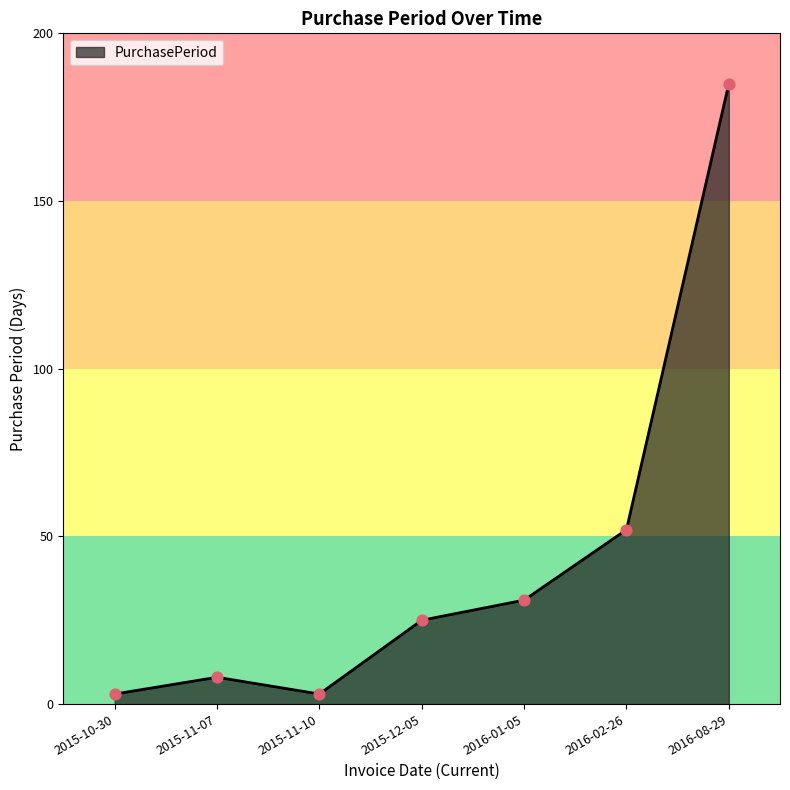

What is the change in value from 2015-11-10 to 2016-08-29?

+182